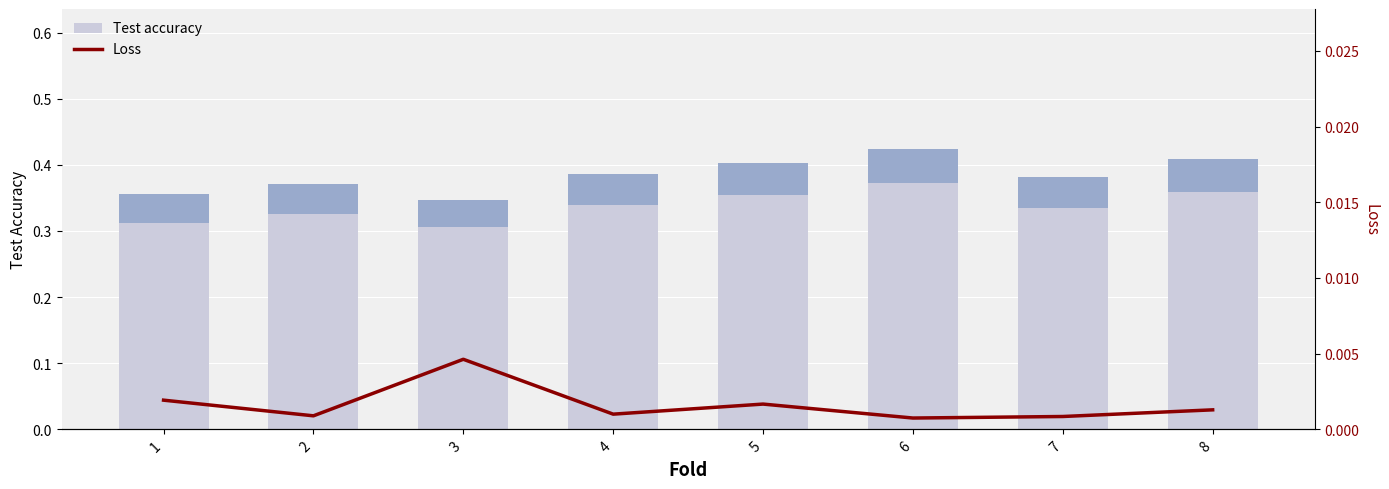

At which category is the sum across all series the highest?

6